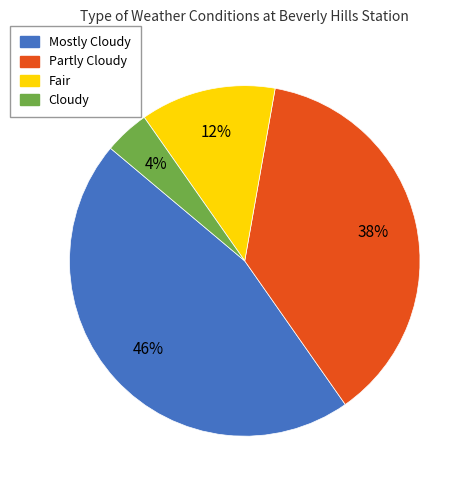

Is Fair the majority of the pie?

No